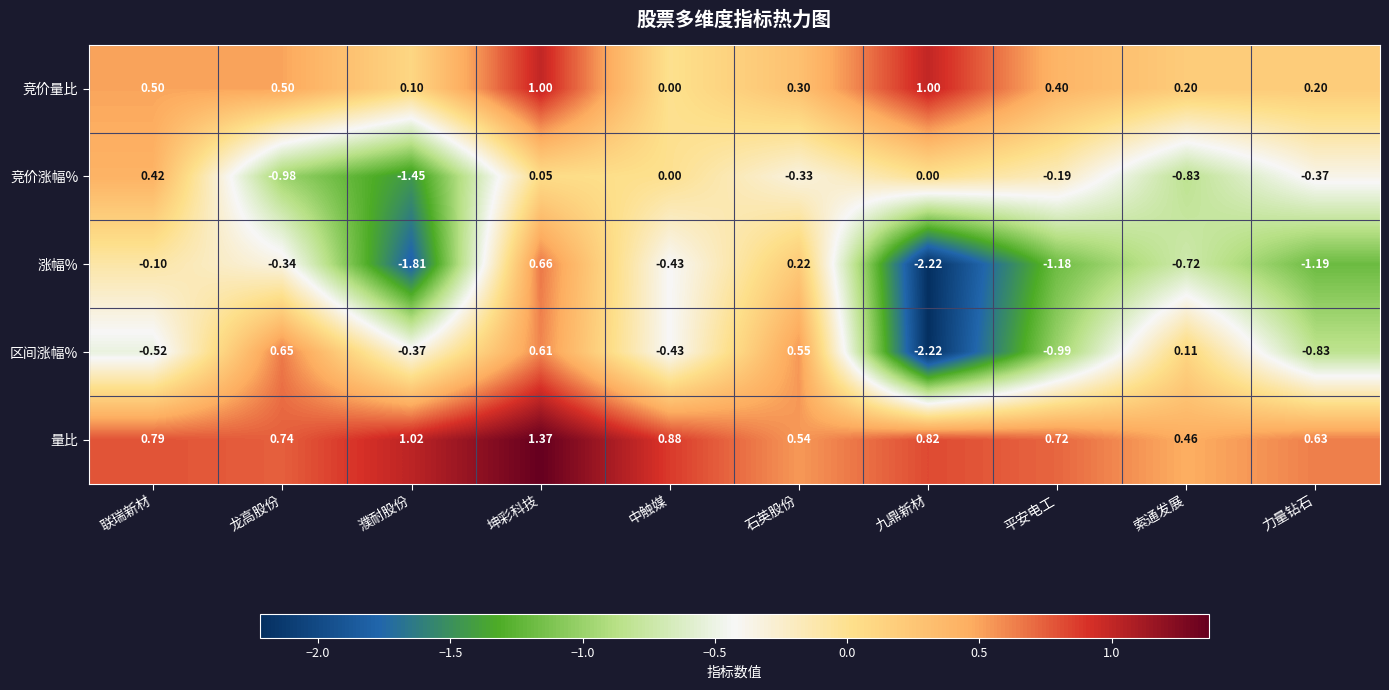

List the series in order of their peak value, lowest first.

竞价涨幅%, 区间涨幅%, 涨幅%, 竞价量比, 量比